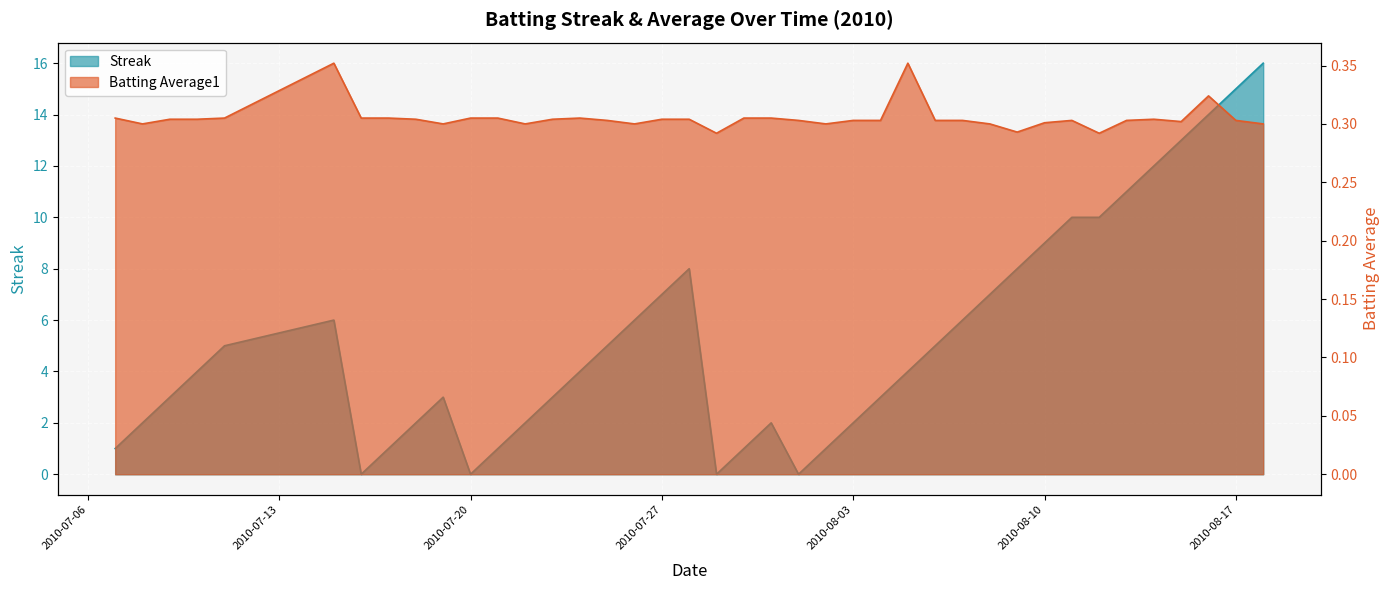

What is the difference between the highest and lowest values at 2010-08-03?

1.7